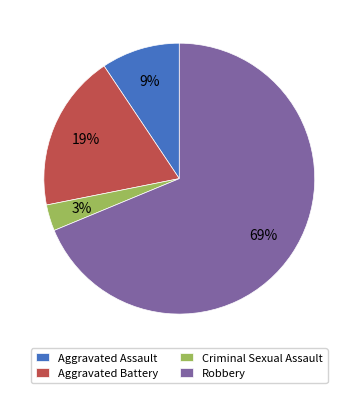

Which has a higher value, Robbery or Aggravated Battery?

Robbery